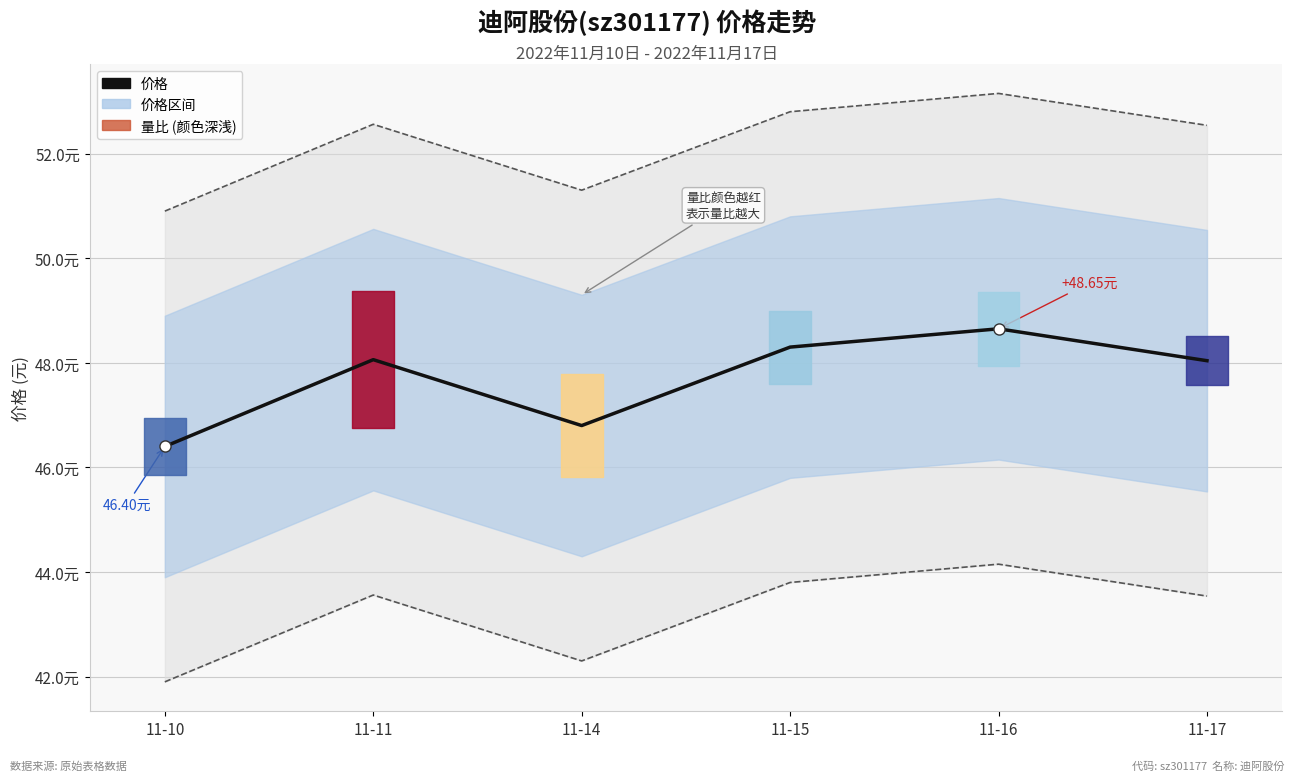

The chart shows a value of 10.3 at 11-14. True or false?

False